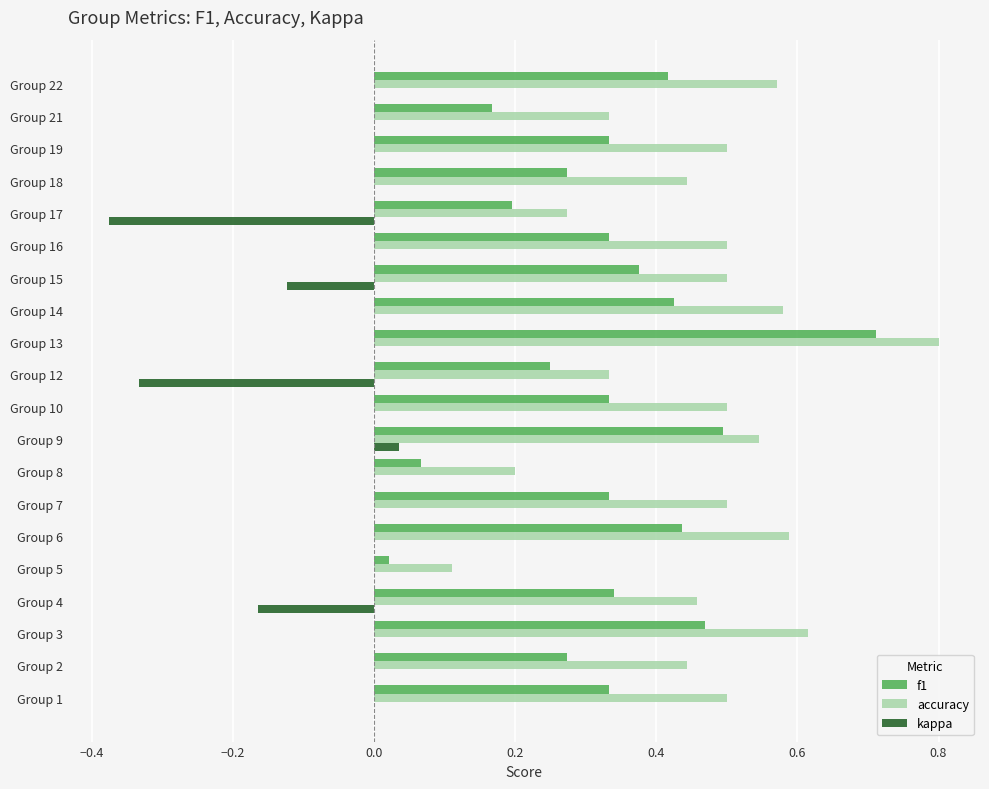

At which category is the sum across all series the highest?

Group 13